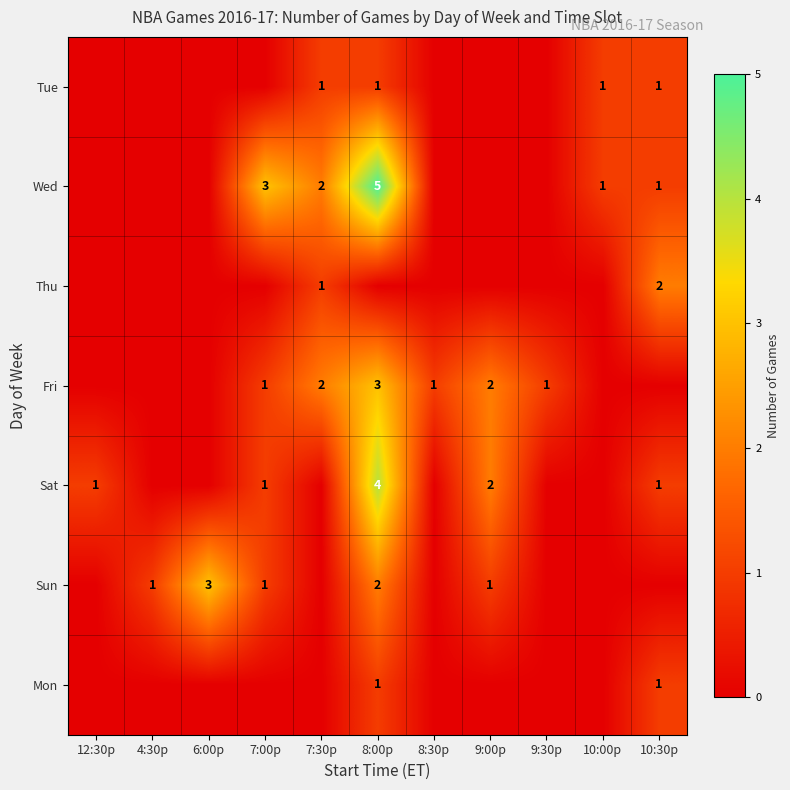

The value of Fri at 8:00p is 3. True or false?

True